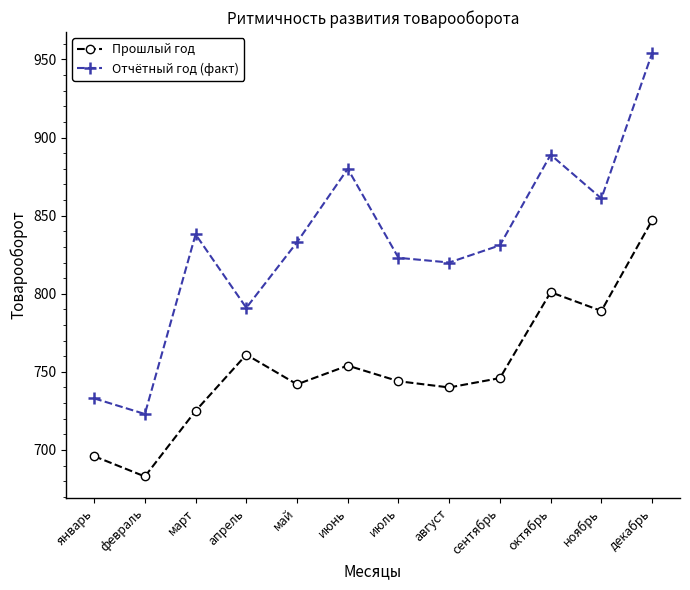

What is the lowest value of the Прошлый год series?

683